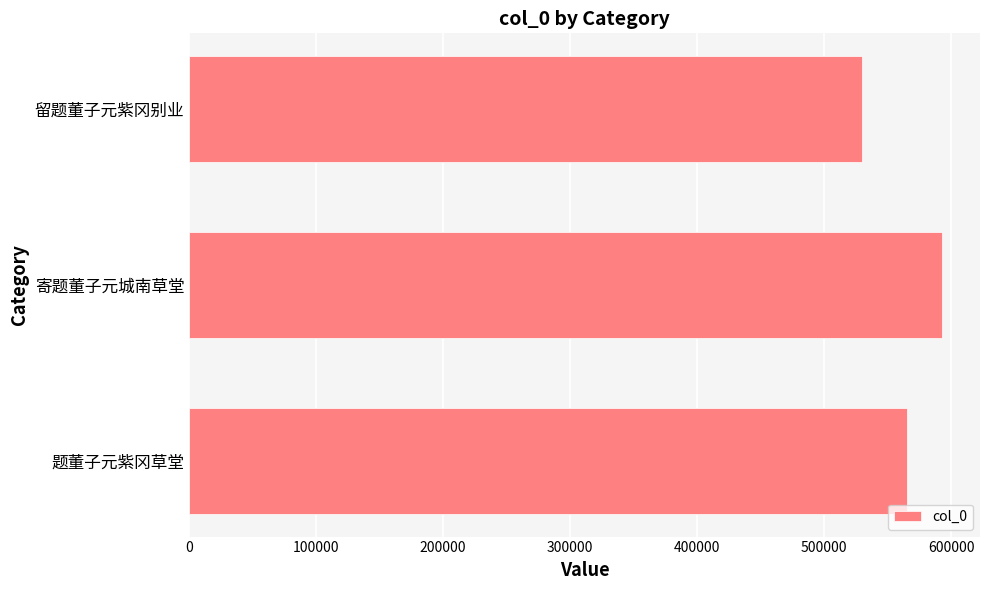

What is the sum of all values?

1687472